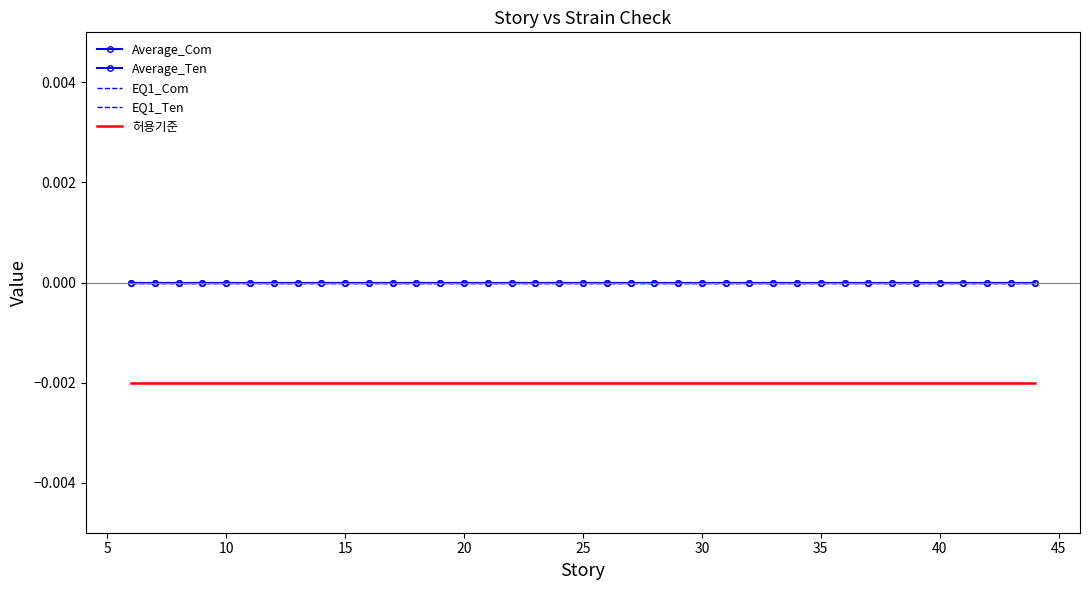

How many lines are shown in the chart?

5